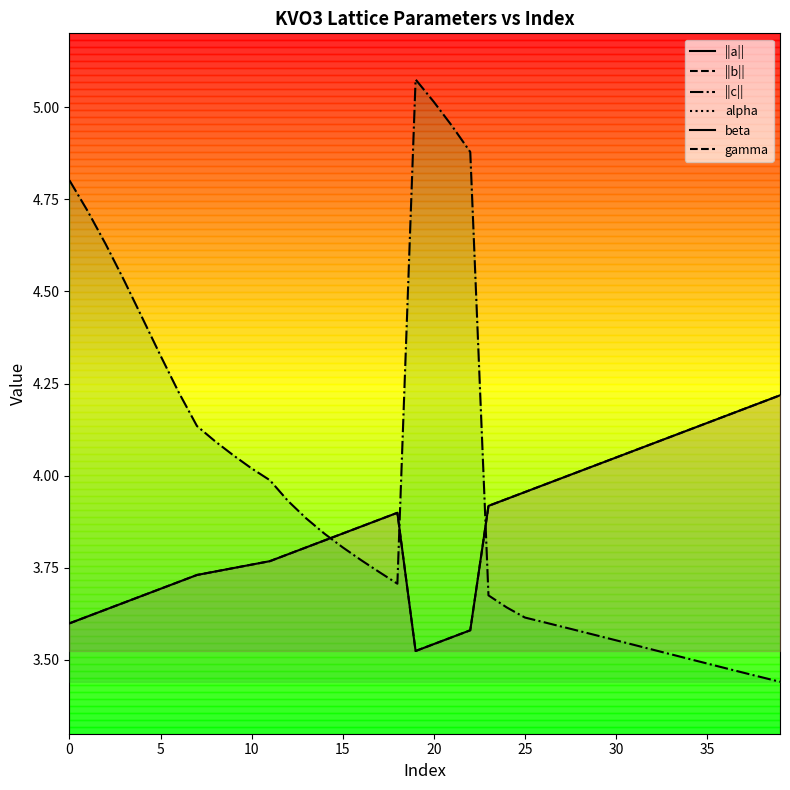

What are all the series names shown in the legend?

||a||, ||b||, ||c||, alpha, beta, gamma